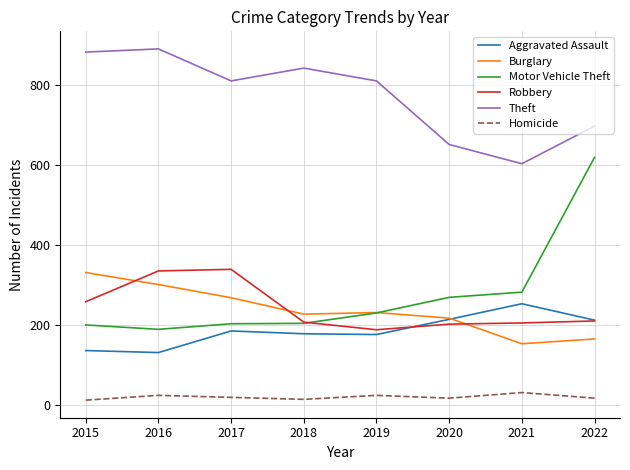

Rank the series at 2015 from lowest to highest value.

Homicide, Aggravated Assault, Motor Vehicle Theft, Robbery, Burglary, Theft